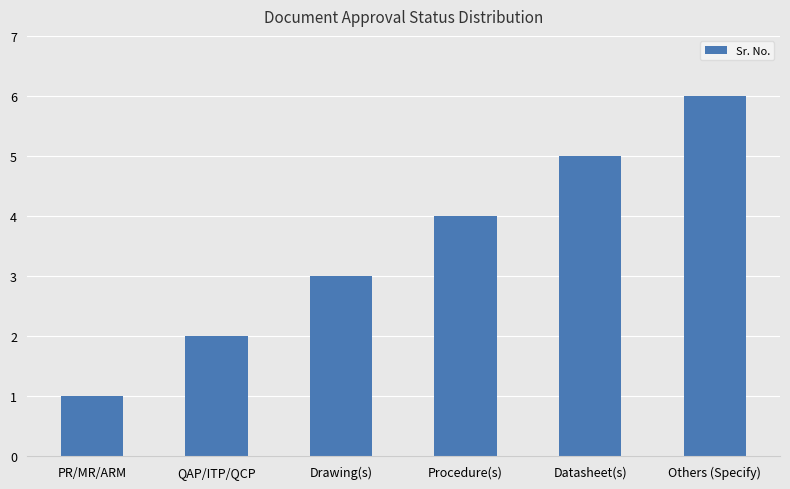

Reading left to right, extract all data points from this chart.

1	2	3	4	5	6